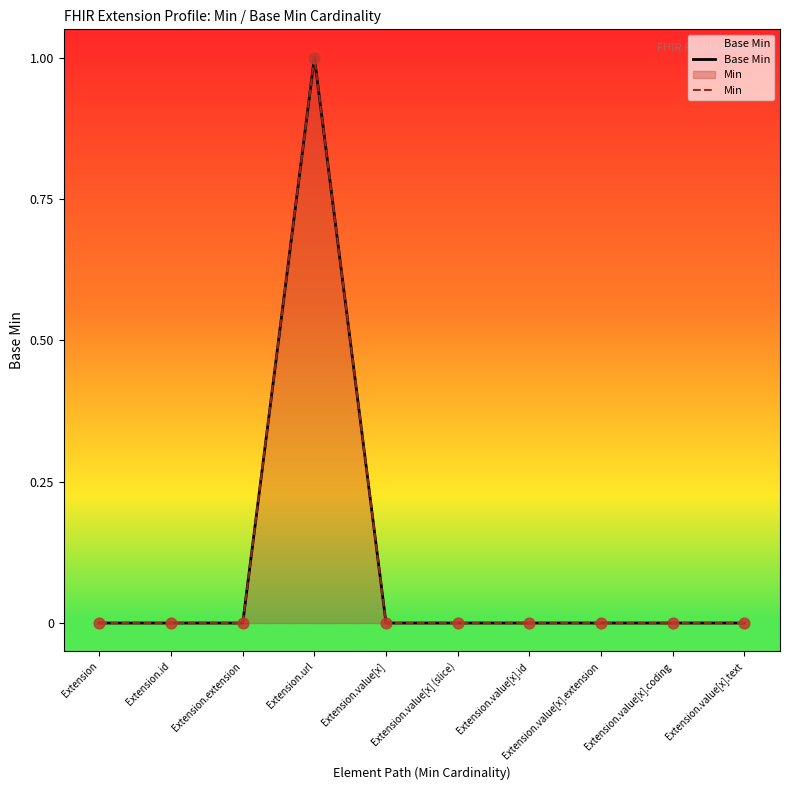

Which series reaches the maximum Y coordinate?

Base Min